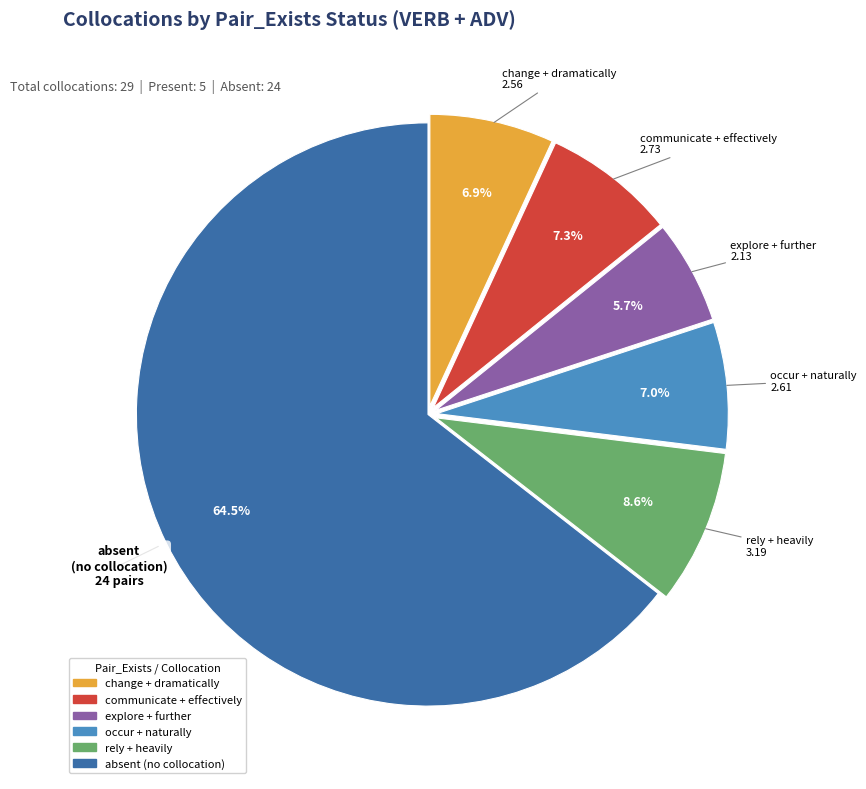

Is there any slice that represents more than half of the pie?

Yes